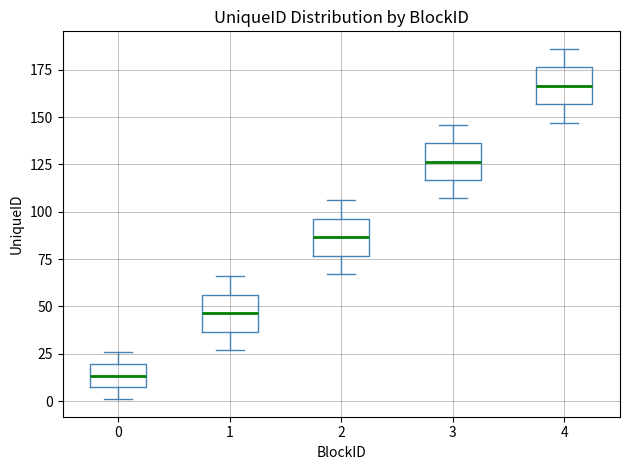

Reading left to right, transcribe this box plot: for each box, give where its median line is, the range the box spans, and where its two whiskers end, as read against the y-axis. The values are not printed on the chart, so give them approximately, as read against the axis.

0: median 15, box 5 to 20, whiskers 0 to 25
1: median 45, box 35 to 55, whiskers 25 to 65
2: median 85, box 75 to 95, whiskers 65 to 105
3: median 125, box 115 to 135, whiskers 105 to 145
4: median 165, box 155 to 175, whiskers 145 to 185